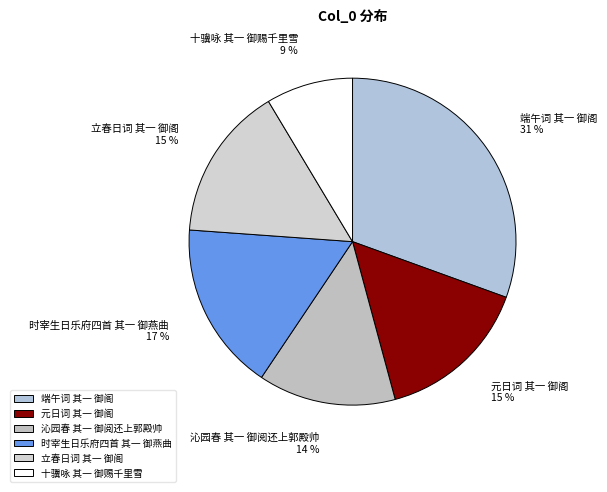

To the nearest percent, what is the average slice percentage?

17%